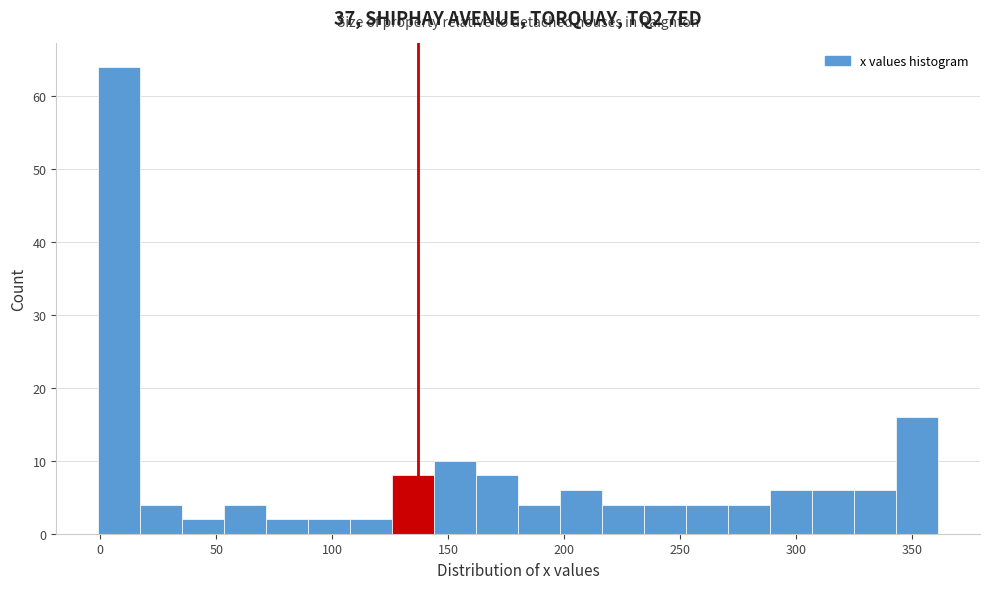

Read against the x-axis, roughly where is the centre of the tallest bar?

10